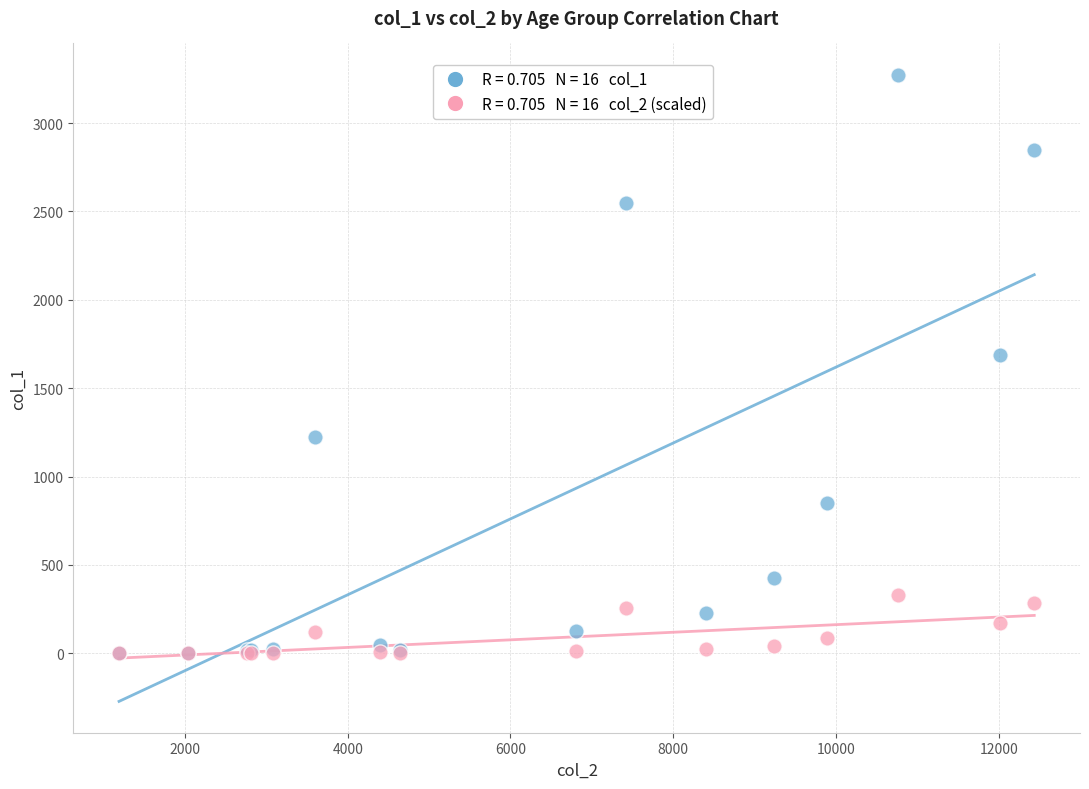

Across all series, what Y value is closest to 1636?

1690.0